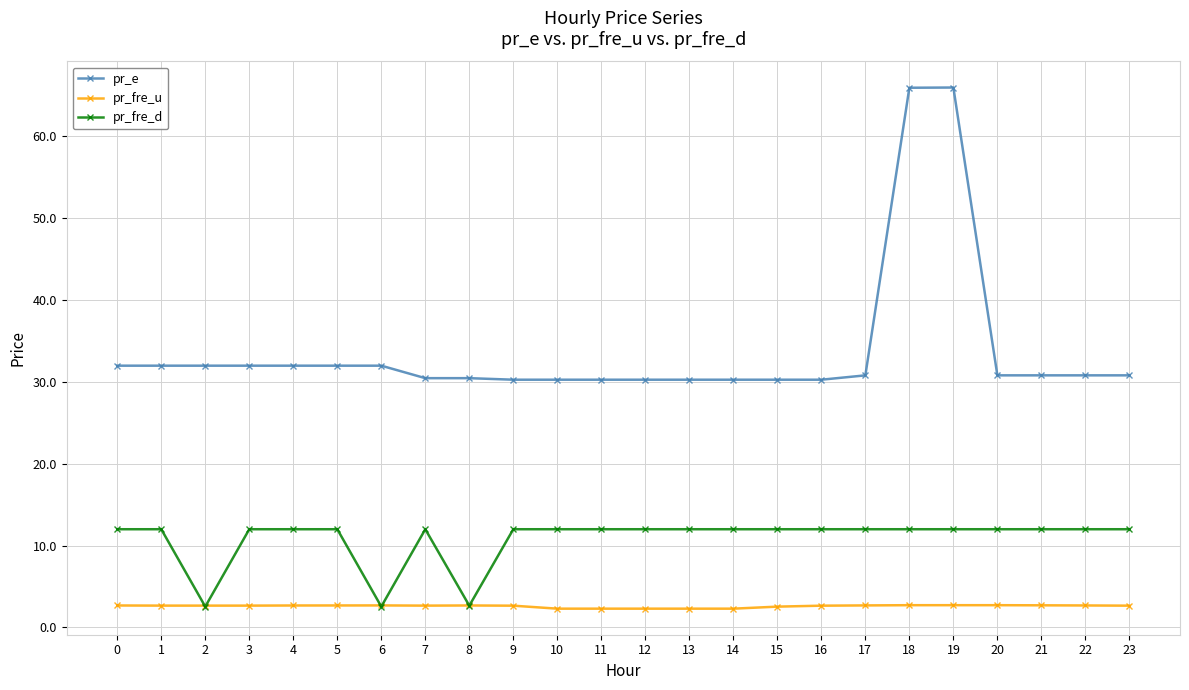

True or false: pr_fre_d and pr_e intersect in this chart.

False